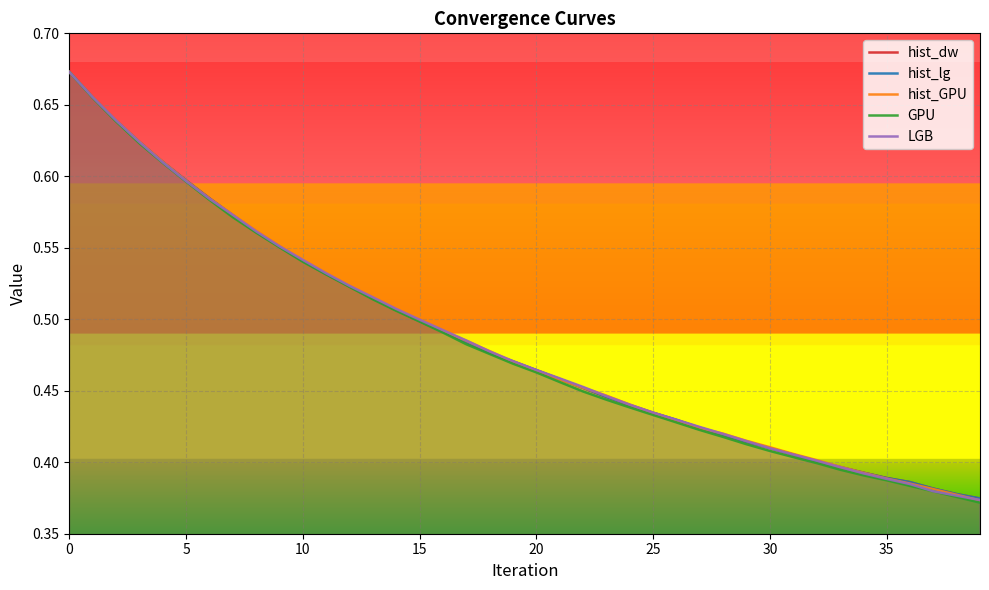

Count the LGB values in the range 0 to 1.

40